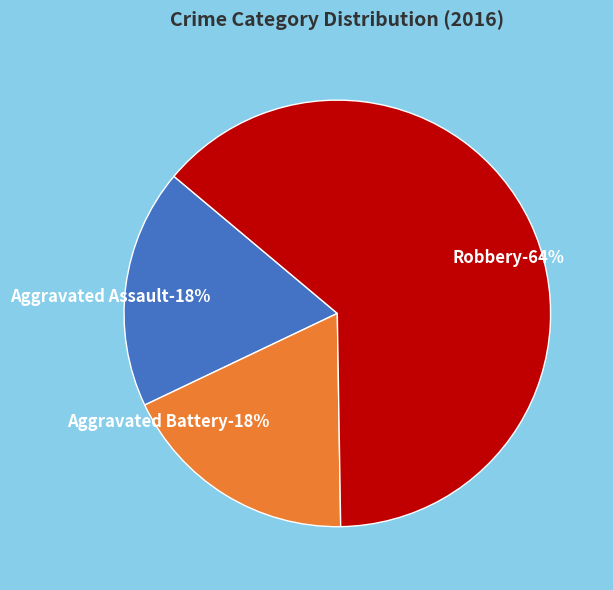

What is the largest slice in the pie chart?

Robbery